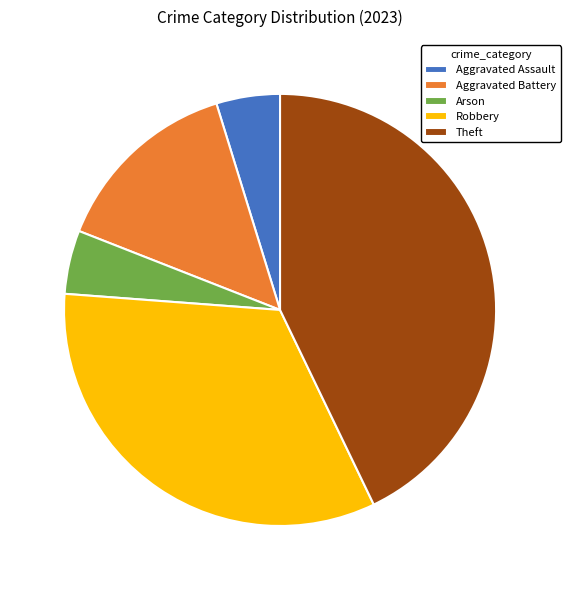

The Aggravated Battery slice represents 14% of the pie. True or false?

True